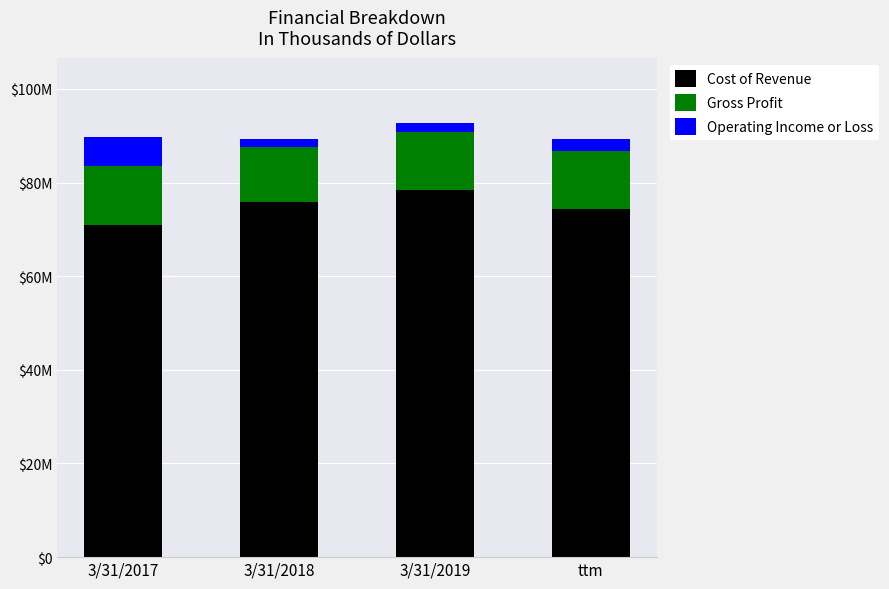

At which category is the sum across all series the highest?

3/31/2019